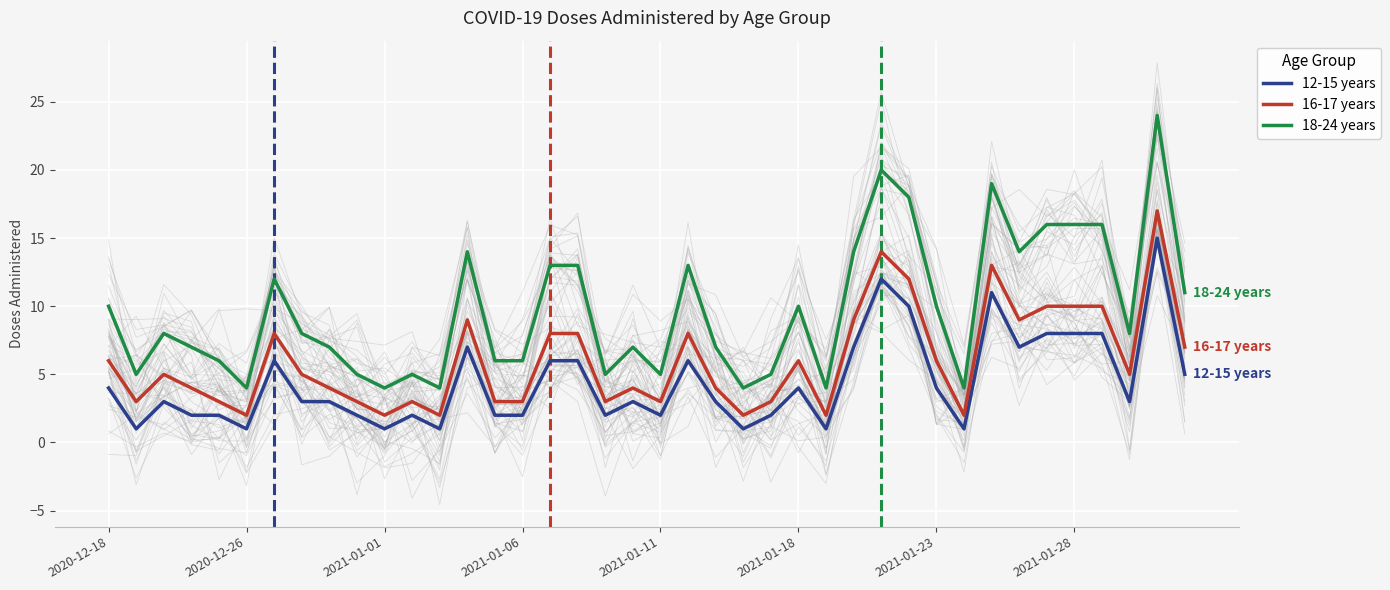

The value of 12-15 years at 2021-01-18 is 2. True or false?

False